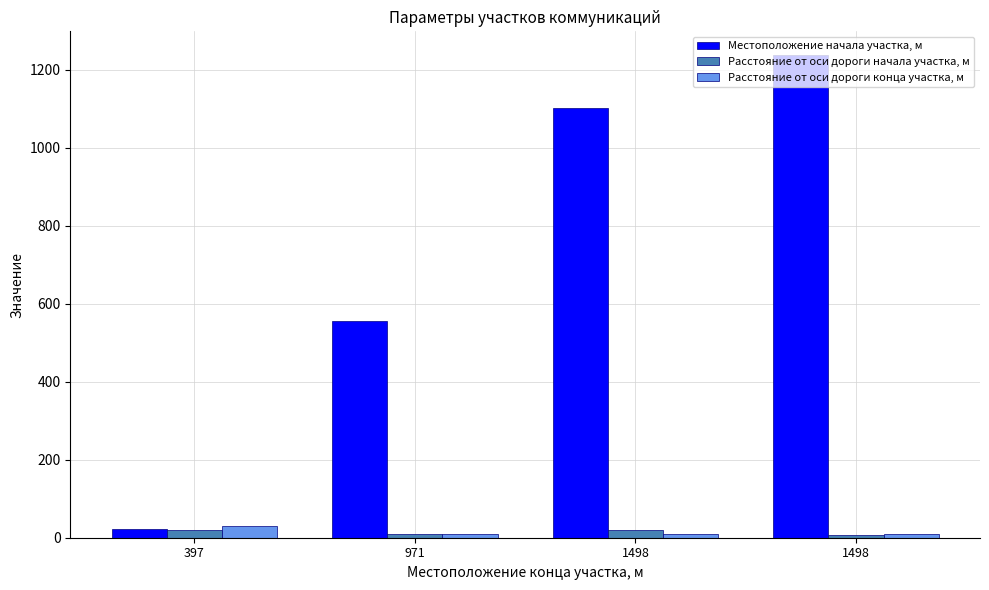

What is the greatest value displayed?

1237